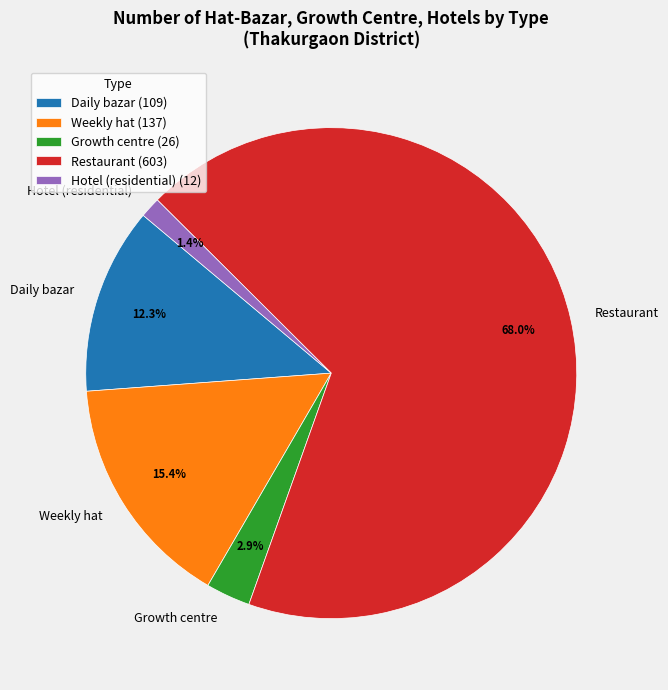

What is the largest slice in the pie chart?

Restaurant